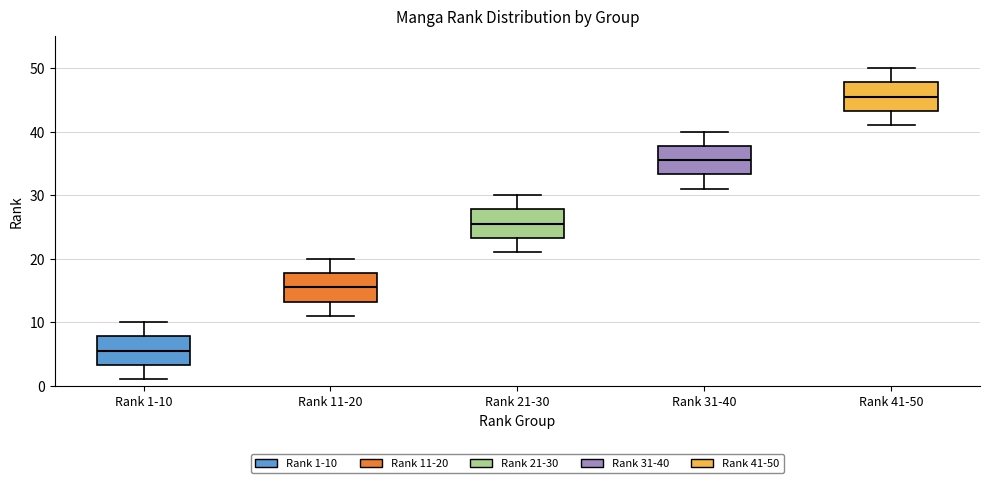

Which box's median line is the highest?

Rank 41-50